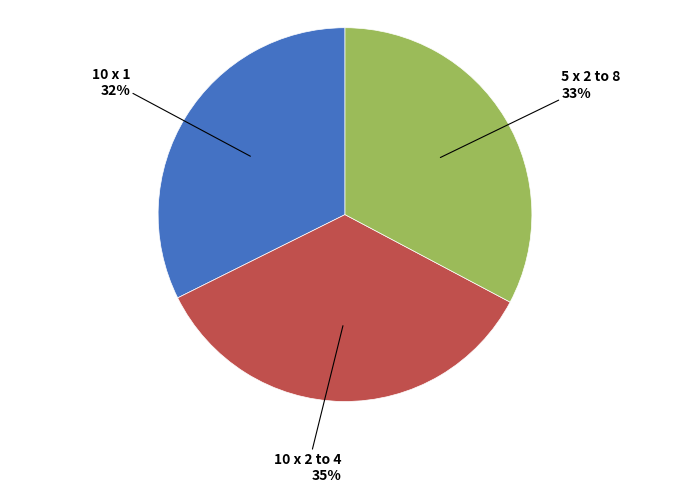

Is there any slice that represents more than half of the pie?

No